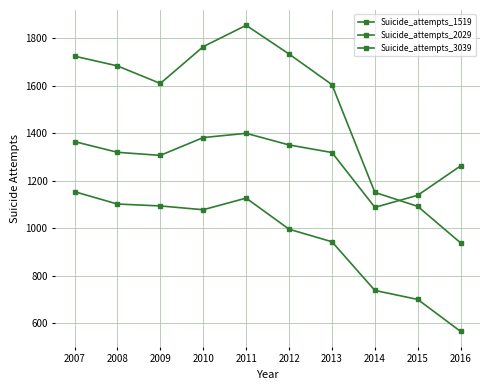

How many series are shown in this chart?

3